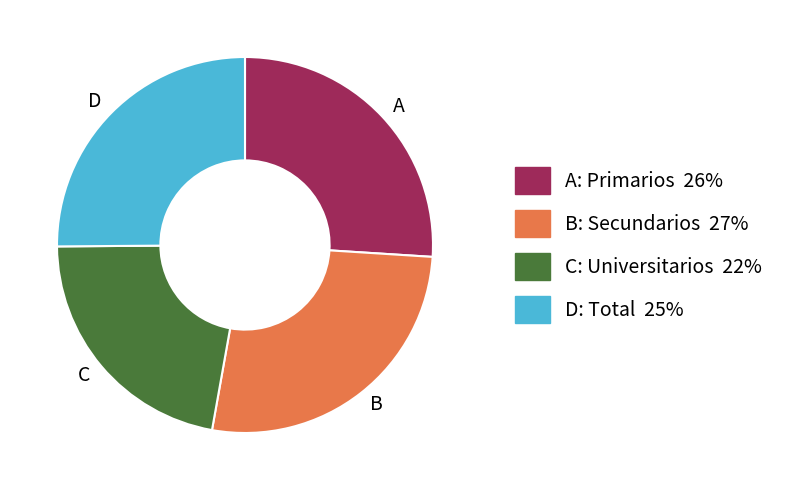

Which category has the smallest portion of the pie?

C